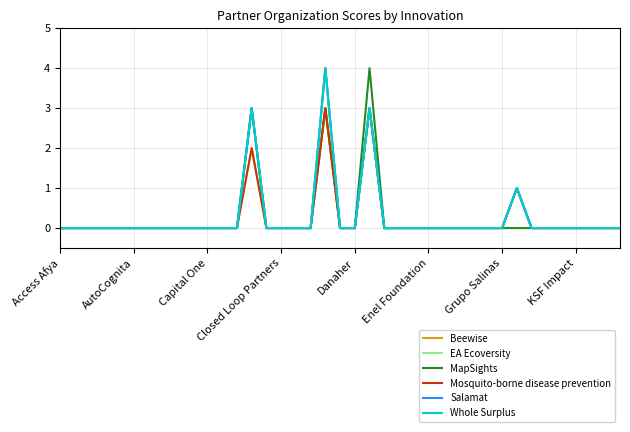

Which series has the largest total across all categories?

Beewise